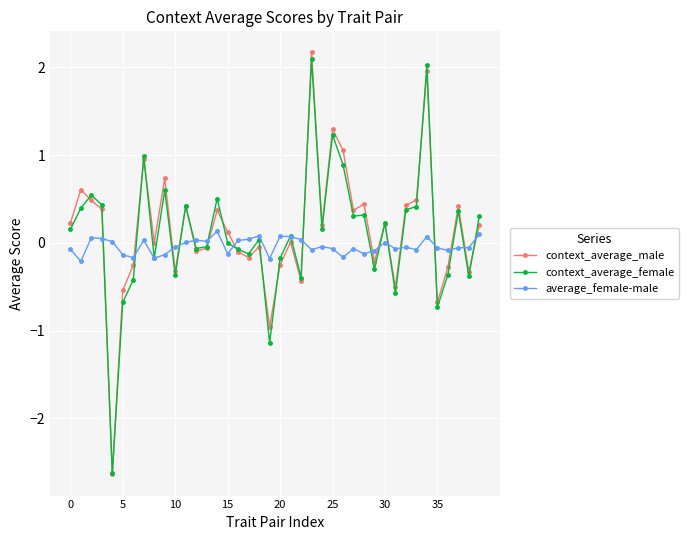

What is the value of the context_average_female point at the 5th from the left?

-2.6